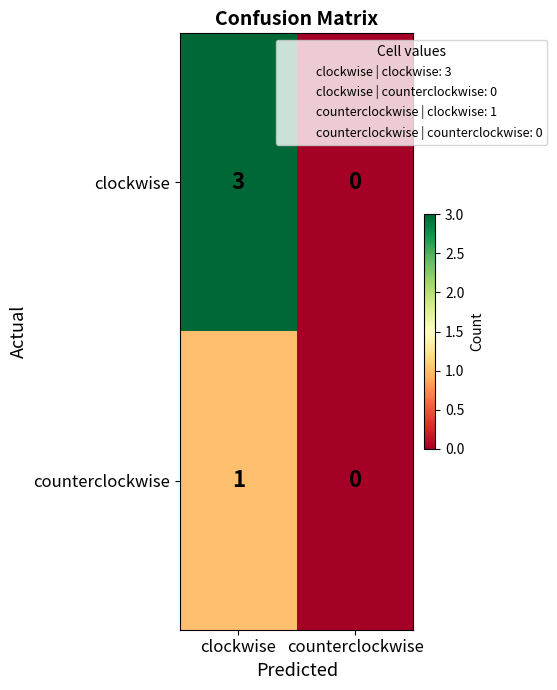

At clockwise, list the series in order from largest to smallest.

clockwise, counterclockwise